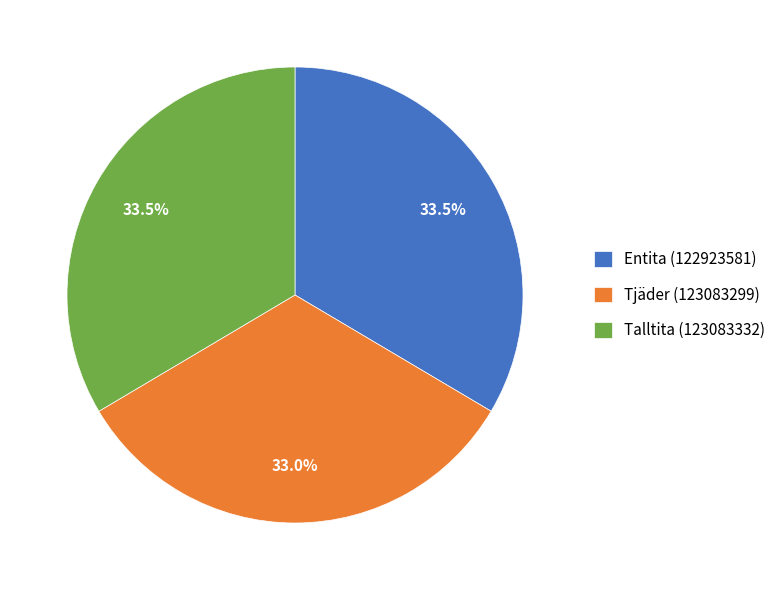

To the nearest percent, what is the combined percentage of Entita (122923581) and Talltita (123083332)?

67%